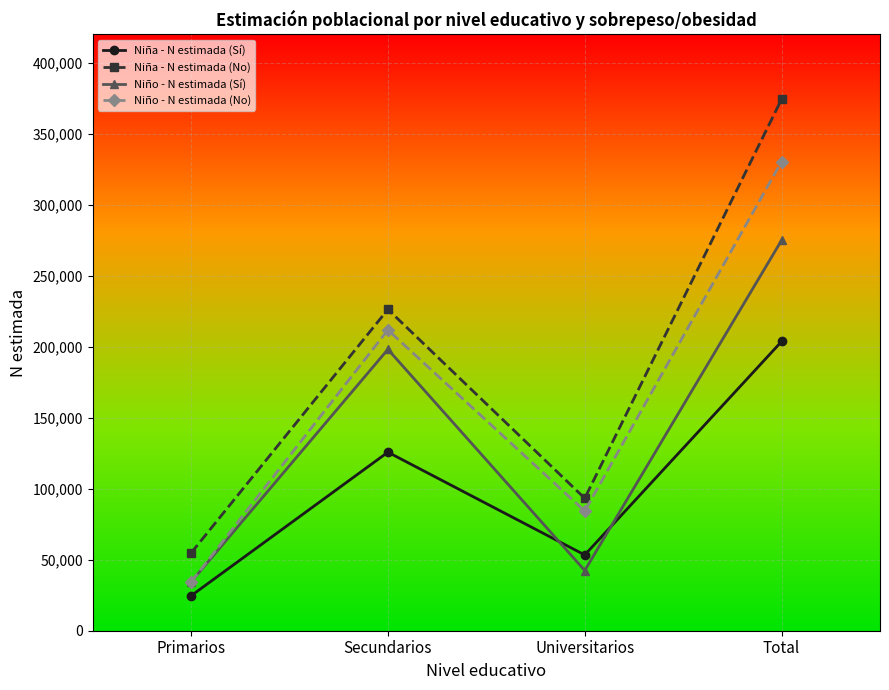

What is the difference between the Niña - N estimada (No) values at Total and Secundarios?

148005